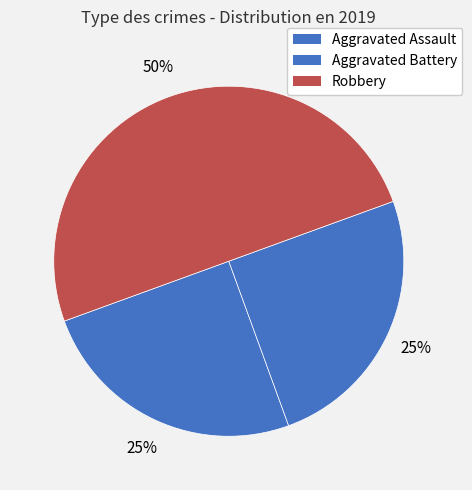

Which category has the biggest portion of the pie?

Robbery